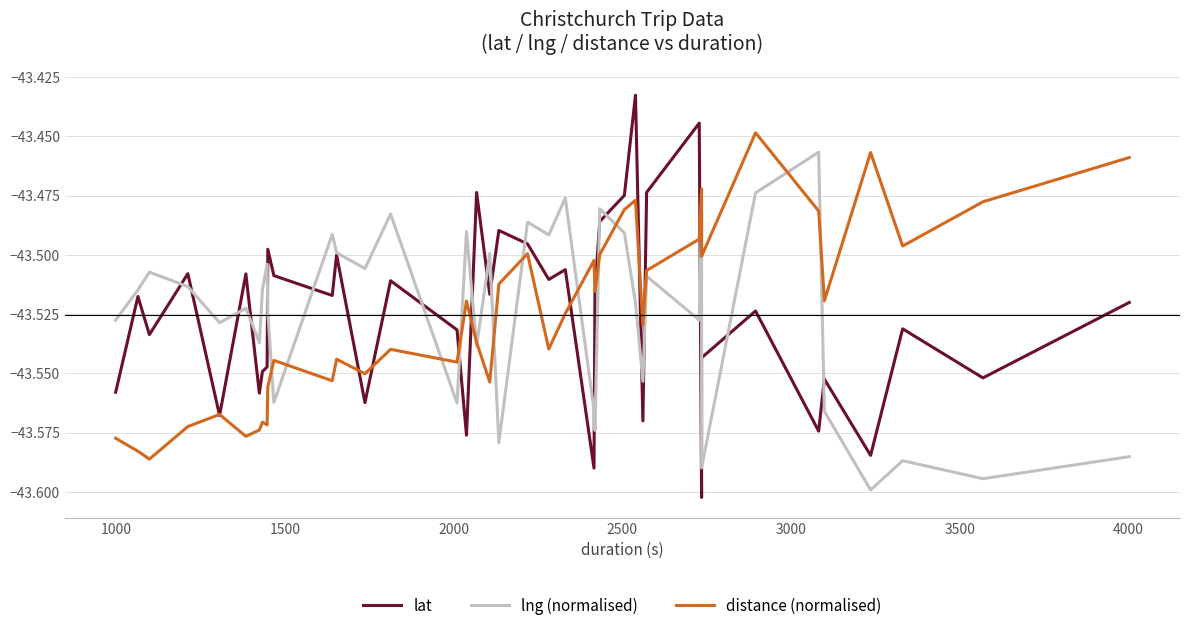

Which series has the largest total across all categories?

lat